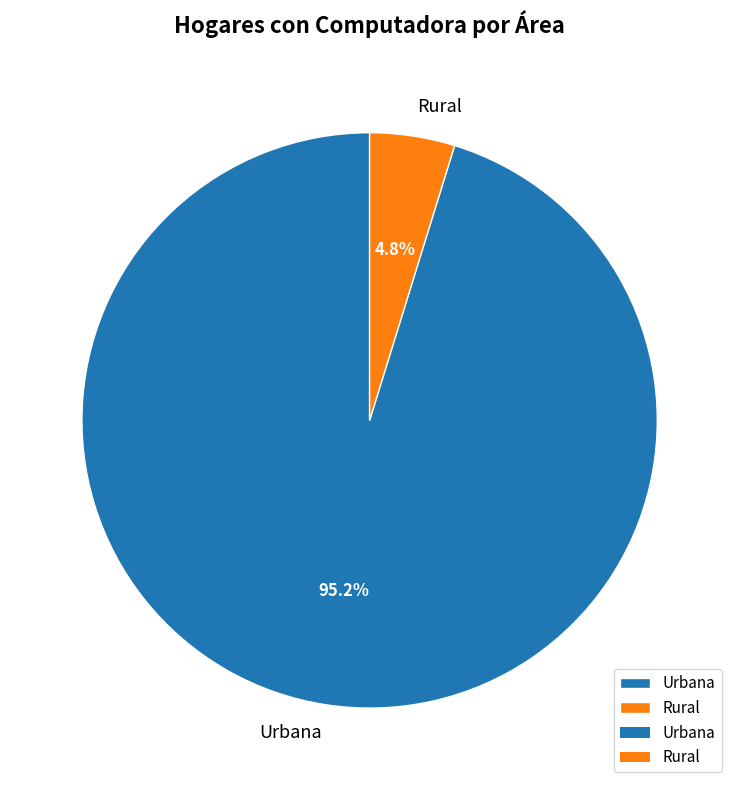

How many segments does this pie chart have?

2